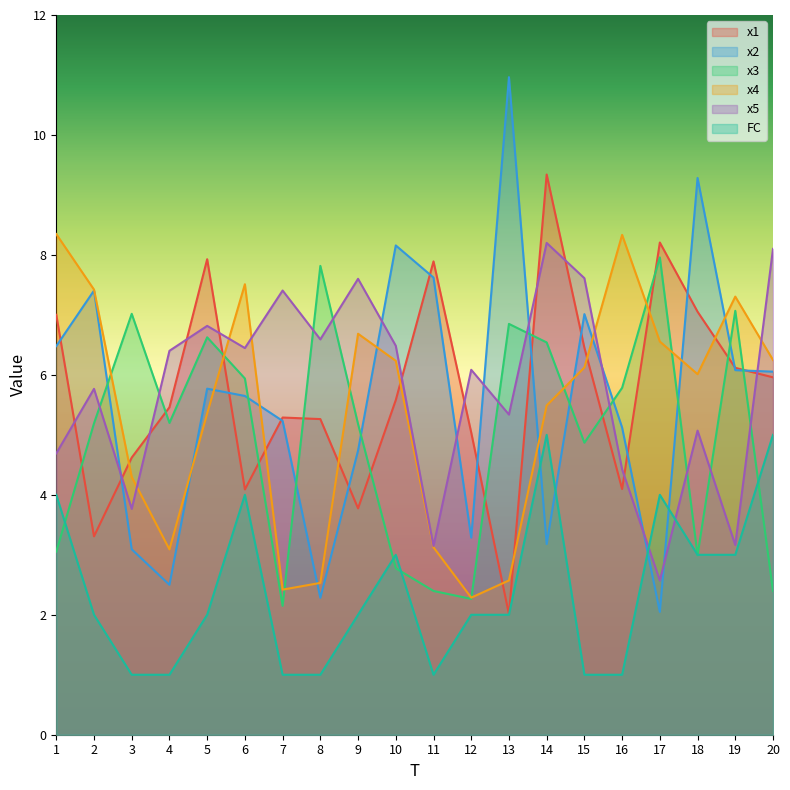

Is the value of x3 at 4 greater than the value of x4 at 15?

No